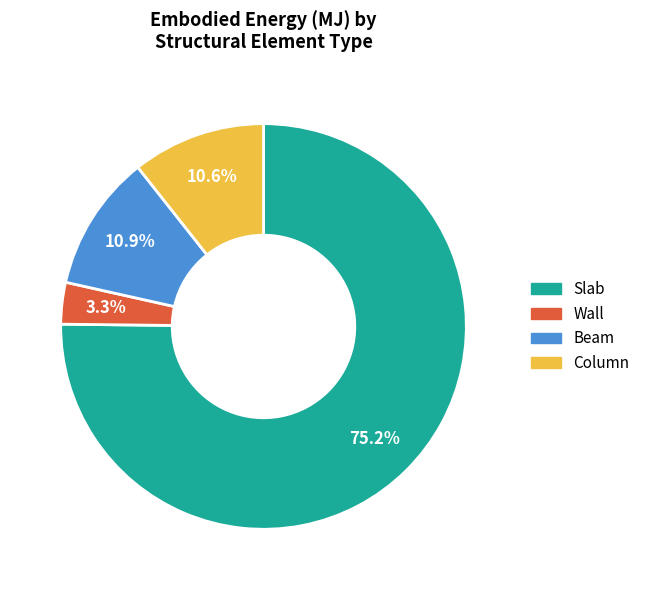

To the nearest percent, what is the difference between the largest and smallest slice percentages?

72%